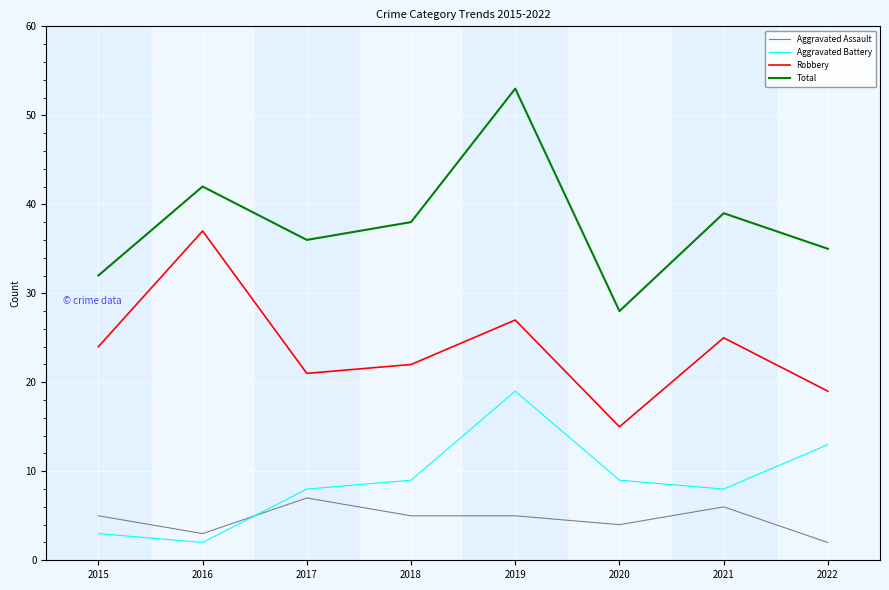

True or false: Aggravated Assault and Robbery cross at least once.

False